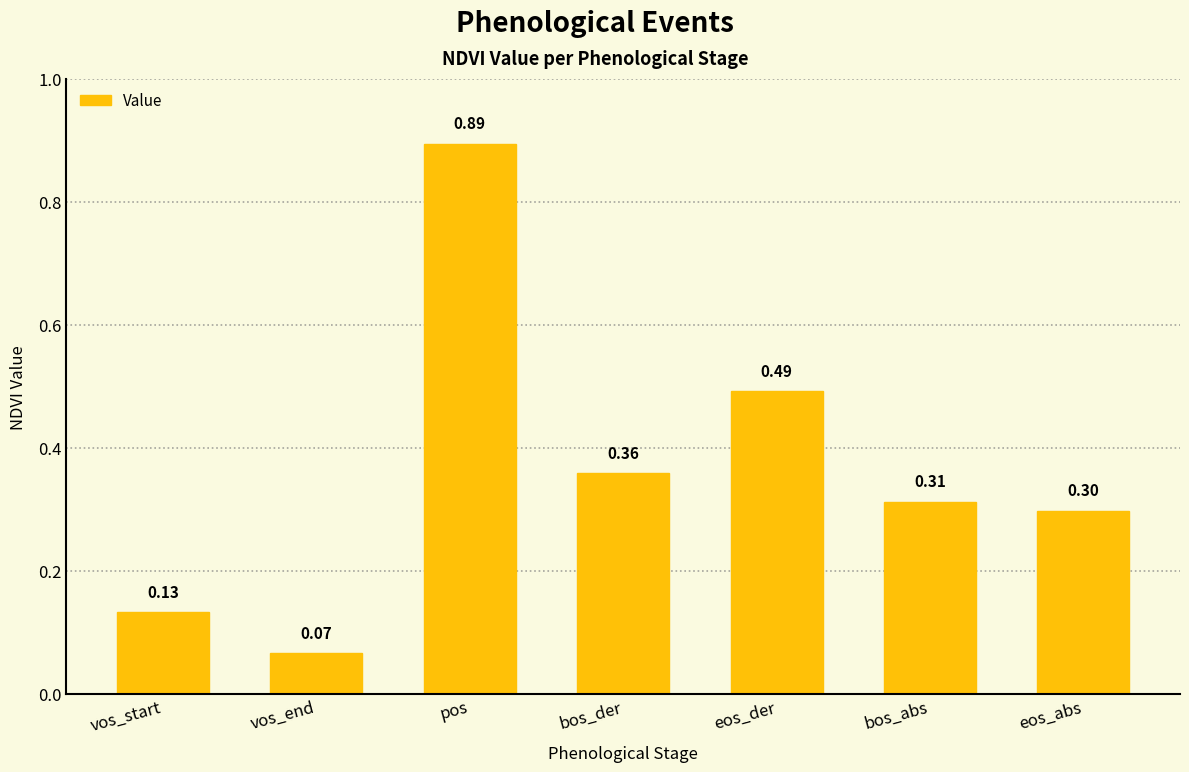

Which label corresponds to the largest value in the chart?

pos